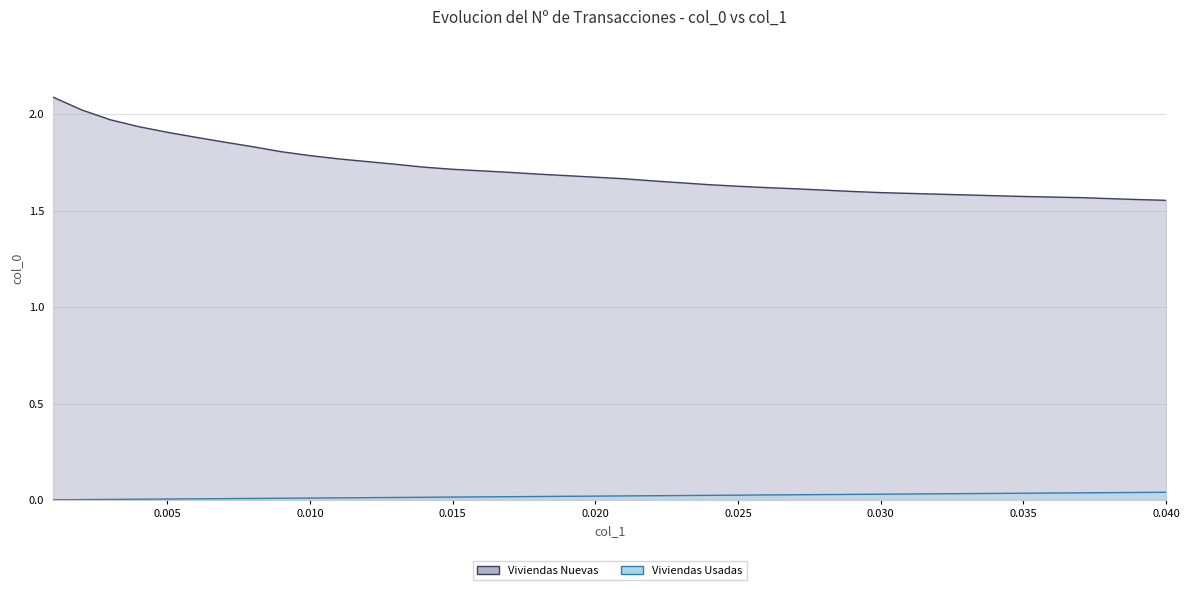

Which series has the largest range (max minus min)?

Viviendas Nuevas